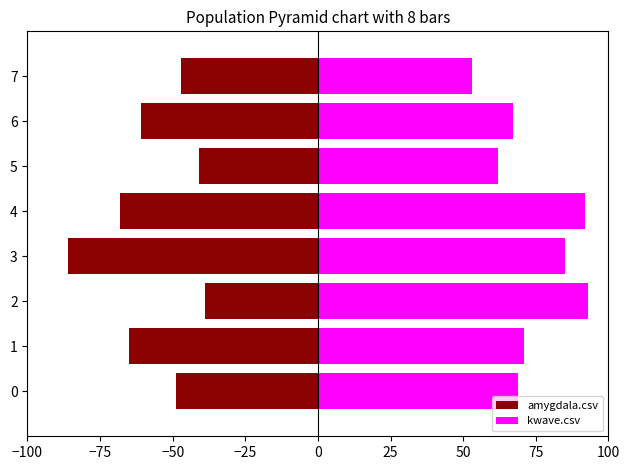

Between 0 and 6, which series saw the biggest shift?

amygdala.csv